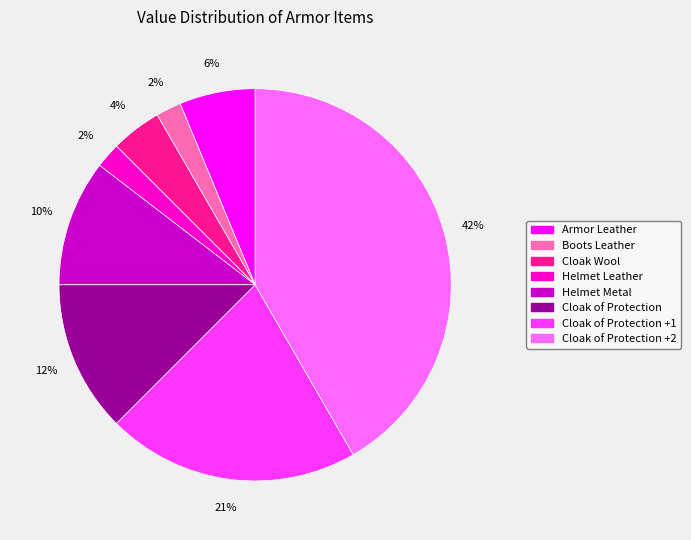

The Cloak of Protection +1 slice represents 14% of the pie. True or false?

False